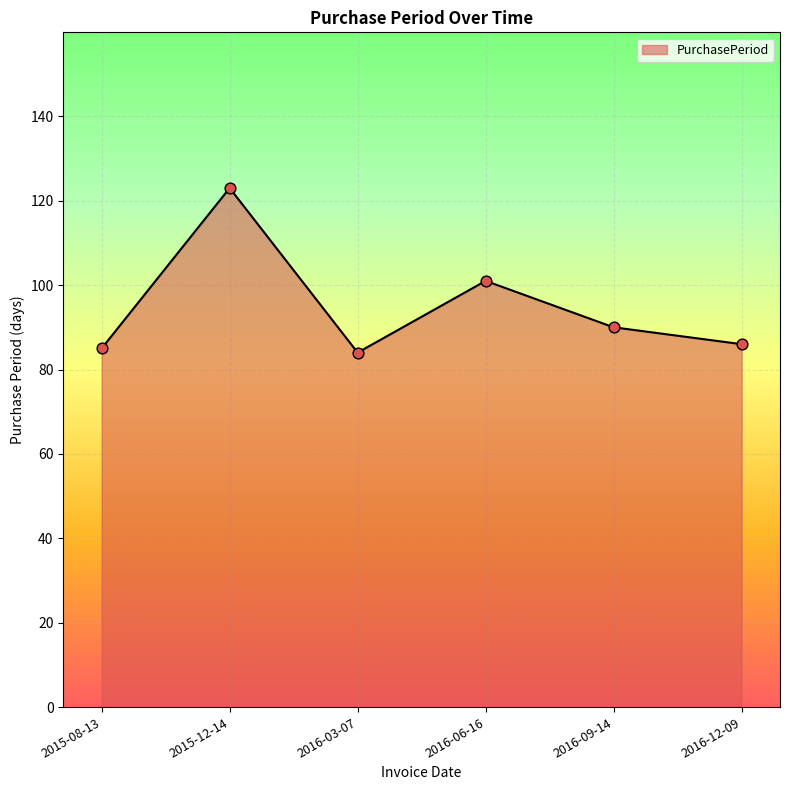

What is the change in value from 2015-08-13 to 2016-09-14?

+5